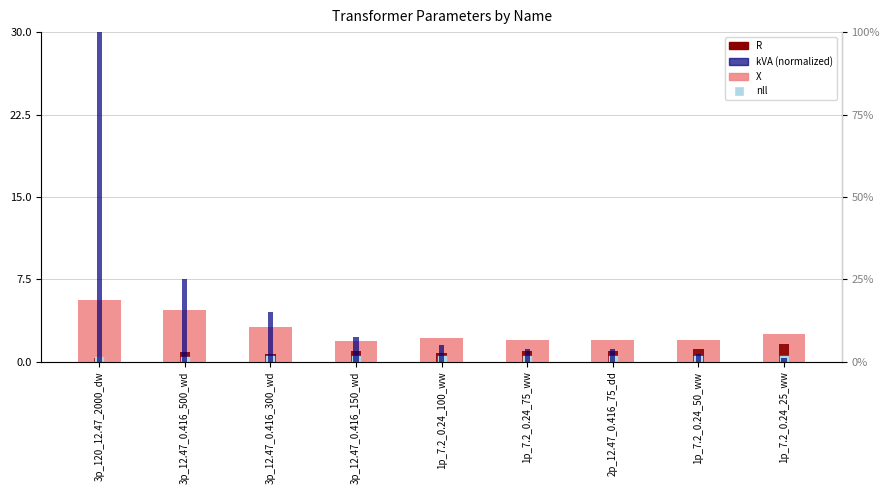

At how many categories does at least one series exceed 29?

1